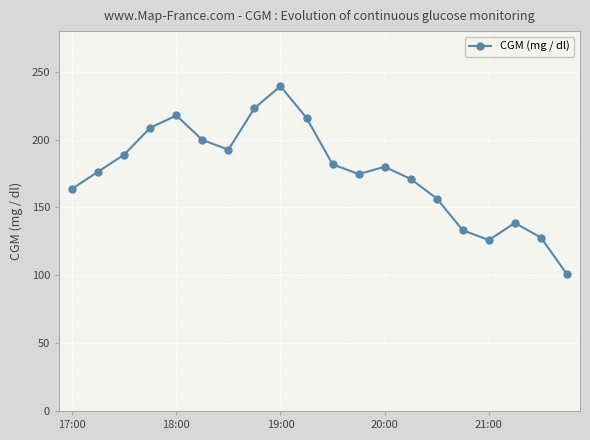

What is the value of the 18th point from the left?

138.6